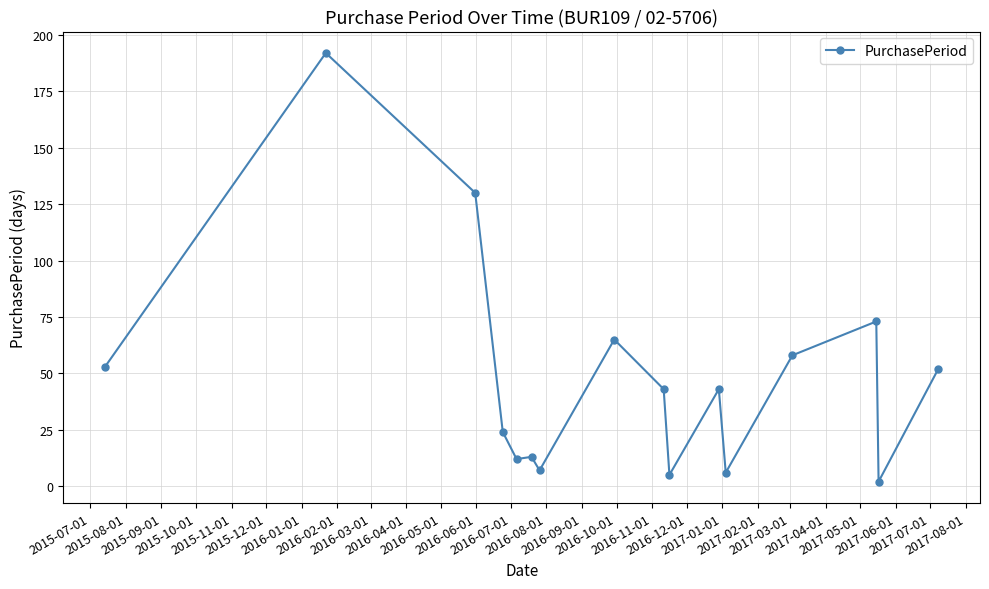

Reading left to right, extract all data points from this chart.

53	192	130	24	12	13	7	65	43	5	43	6	58	73	2	52